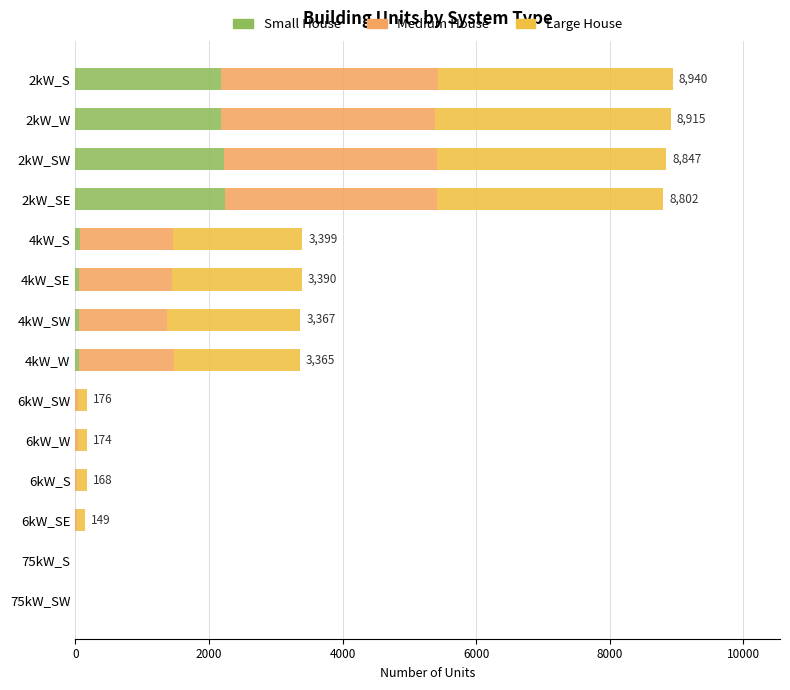

What is the highest value of the Small House series?

2247